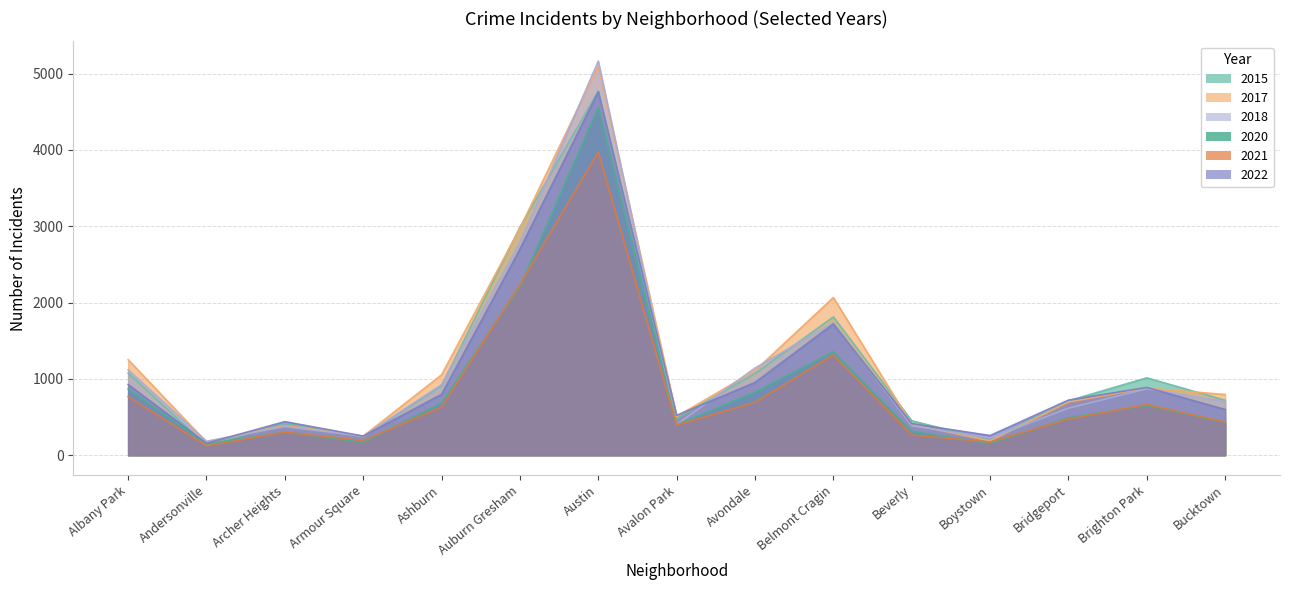

At which label does 2020 first exceed 491?

Albany Park